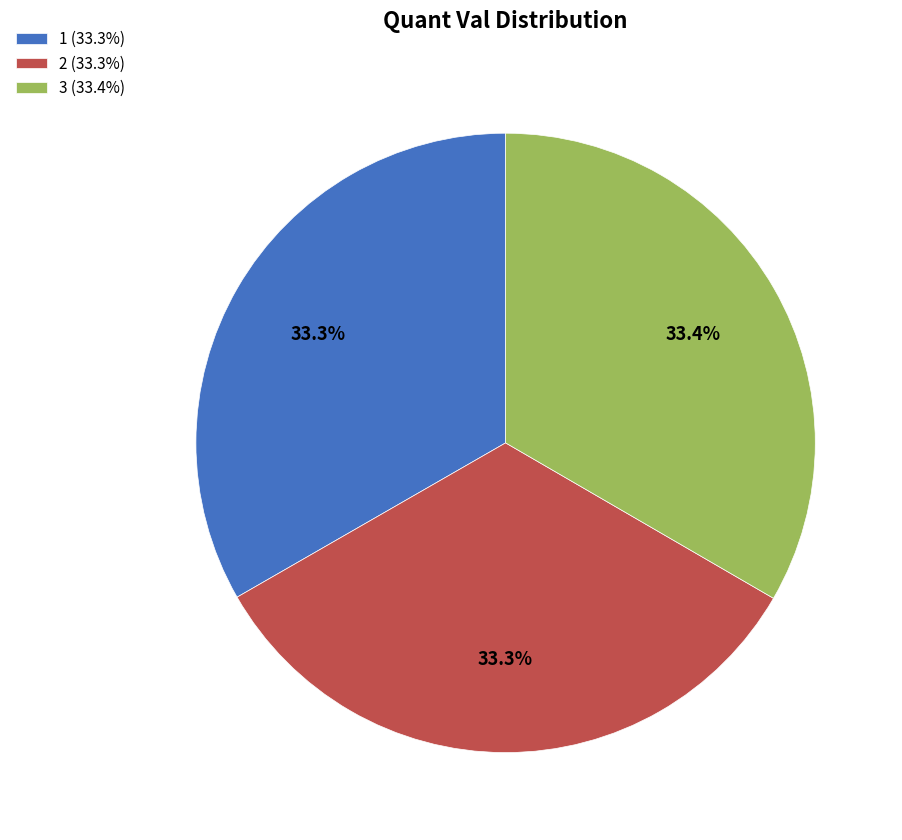

What is the ratio of the value at 2 (33.3%) to the value at 3 (33.4%)?

1.0